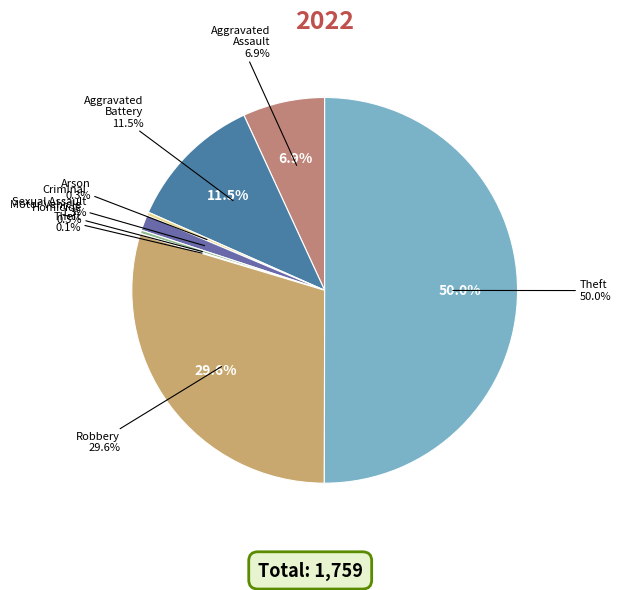

True or false: Aggravated Battery accounts for 24% of the total.

False